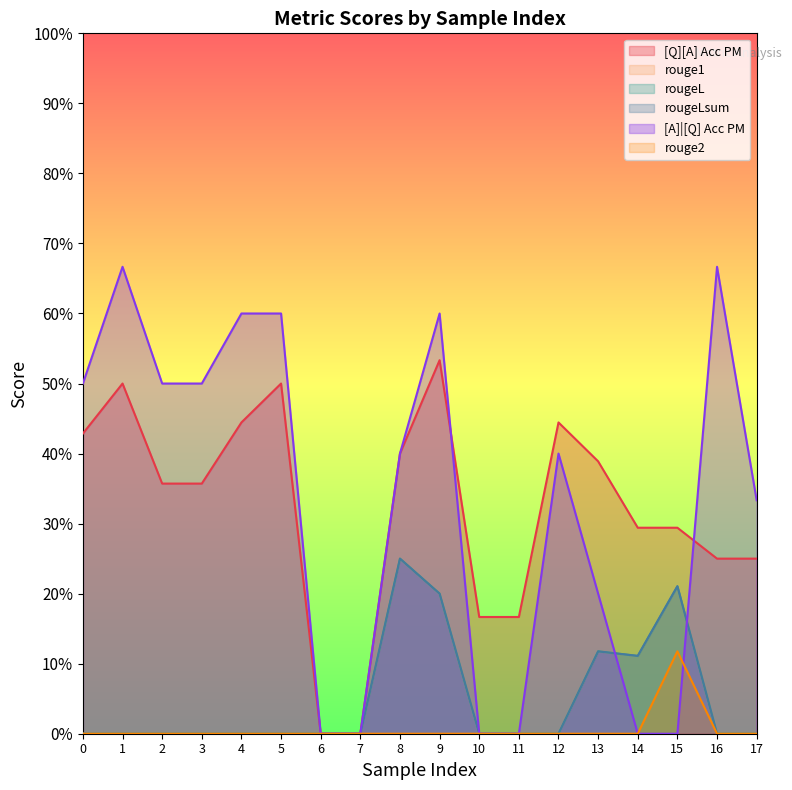

Reading left to right, transcribe all the data shown in this chart.

[Q][A] Acc PM: 0=0.4	1=0.5	2=0.4	3=0.4	4=0.4	5=0.5	6=0.0	7=0.0	8=0.4	9=0.5	10=0.2	11=0.2	12=0.4	13=0.4	14=0.3	15=0.3	16=0.2	17=0.2
rouge1: 0=0.0	1=0.0	2=0.0	3=0.0	4=0.0	5=0.0	6=0.0	7=0.0	8=0.2	9=0.2	10=0.0	11=0.0	12=0.0	13=0.1	14=0.1	15=0.2	16=0.0	17=0.0
rougeL: 0=0.0	1=0.0	2=0.0	3=0.0	4=0.0	5=0.0	6=0.0	7=0.0	8=0.2	9=0.2	10=0.0	11=0.0	12=0.0	13=0.1	14=0.1	15=0.2	16=0.0	17=0.0
rougeLsum: 0=0.0	1=0.0	2=0.0	3=0.0	4=0.0	5=0.0	6=0.0	7=0.0	8=0.2	9=0.2	10=0.0	11=0.0	12=0.0	13=0.1	14=0.1	15=0.2	16=0.0	17=0.0
[A]|[Q] Acc PM: 0=0.5	1=0.7	2=0.5	3=0.5	4=0.6	5=0.6	6=0.0	7=0.0	8=0.4	9=0.6	10=0.0	11=0.0	12=0.4	13=0.2	14=0.0	15=0.0	16=0.7	17=0.3
rouge2: 0=0.0	1=0.0	2=0.0	3=0.0	4=0.0	5=0.0	6=0.0	7=0.0	8=0.0	9=0.0	10=0.0	11=0.0	12=0.0	13=0.0	14=0.0	15=0.1	16=0.0	17=0.0